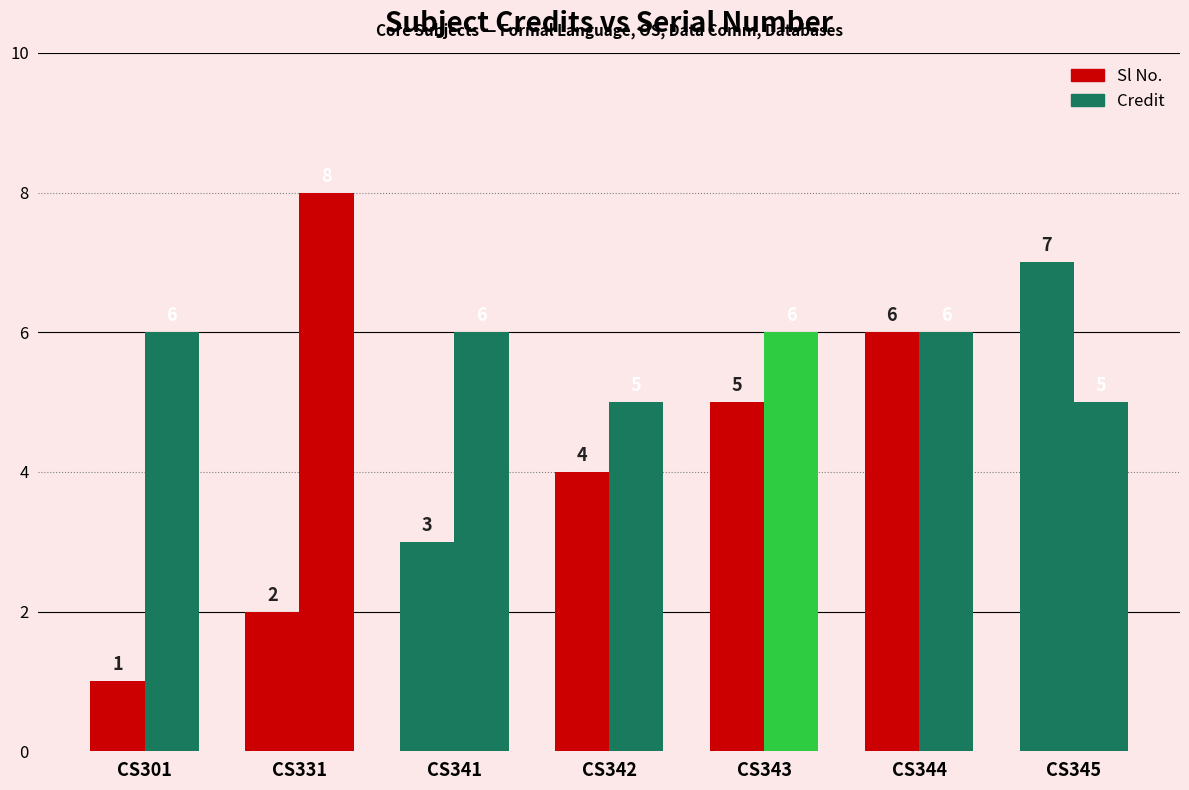

How many data points does each series have?

7